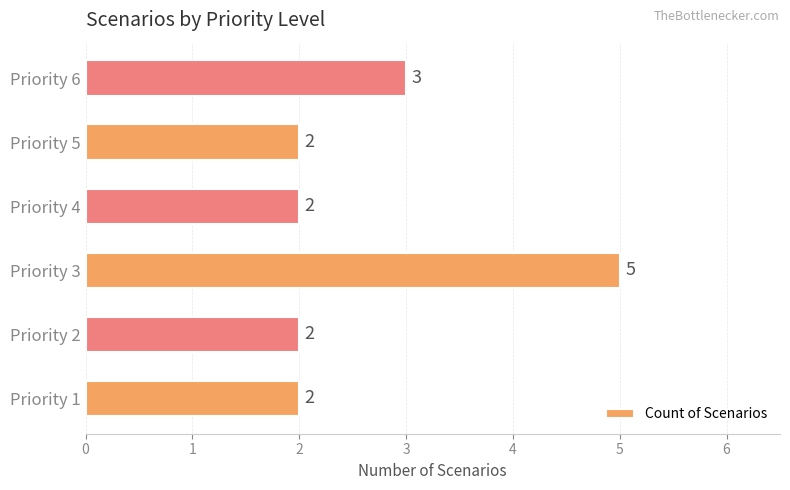

Reading bottom to top, what are all the values shown in this chart?

Priority 1=2	Priority 2=2	Priority 3=5	Priority 4=2	Priority 5=2	Priority 6=3